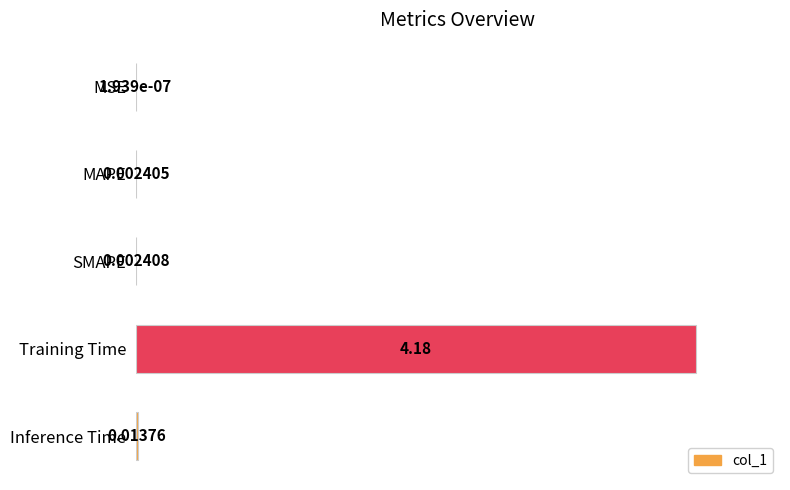

How many data points does each series have?

5